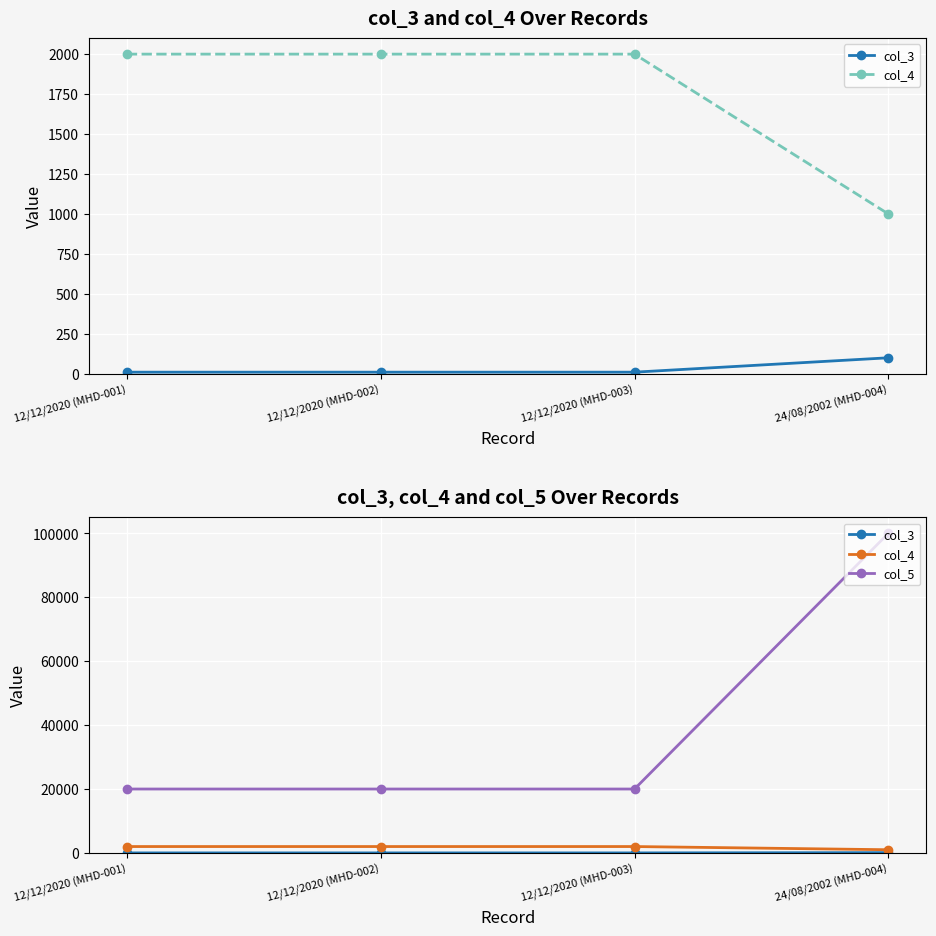

How many distinct data groups are displayed?

3